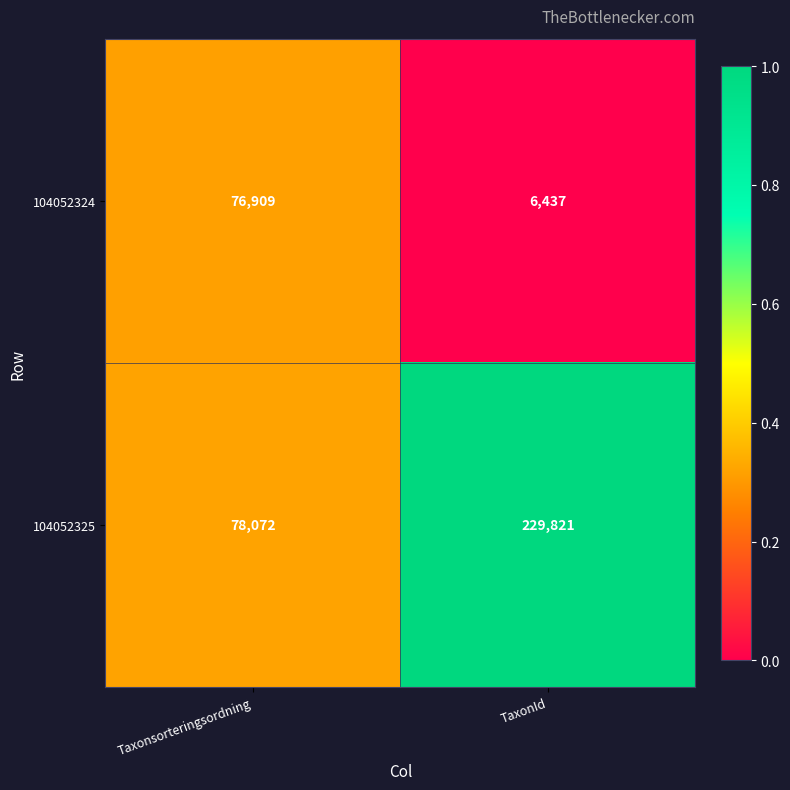

What is the sum of the 104052325 values at TaxonId and Taxonsorteringsordning?

307893